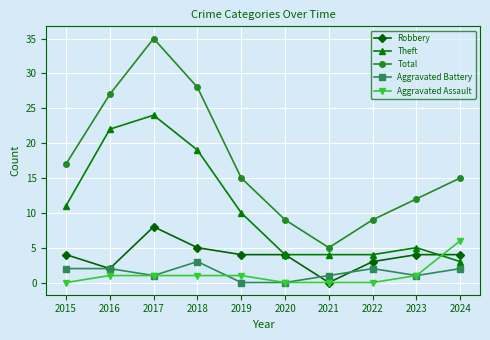

True or false: Total and Aggravated Battery intersect in this chart.

False